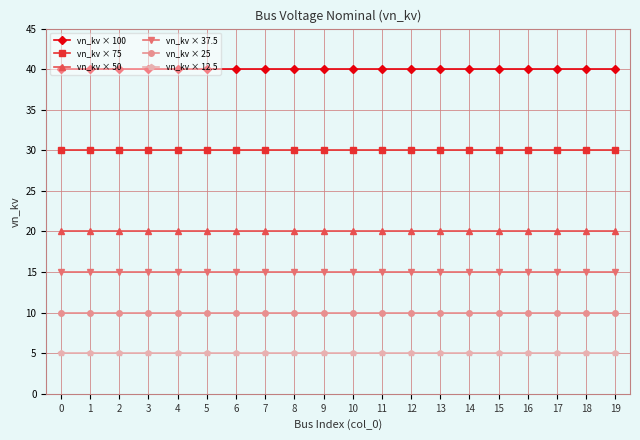

How many lines are shown in the chart?

6